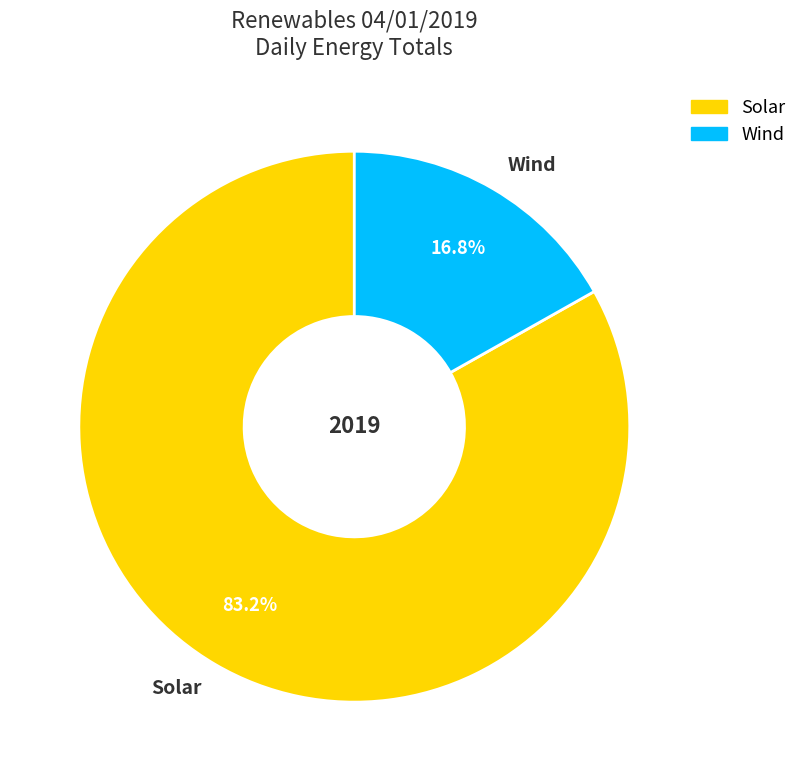

What is the smallest slice in the pie chart?

Wind